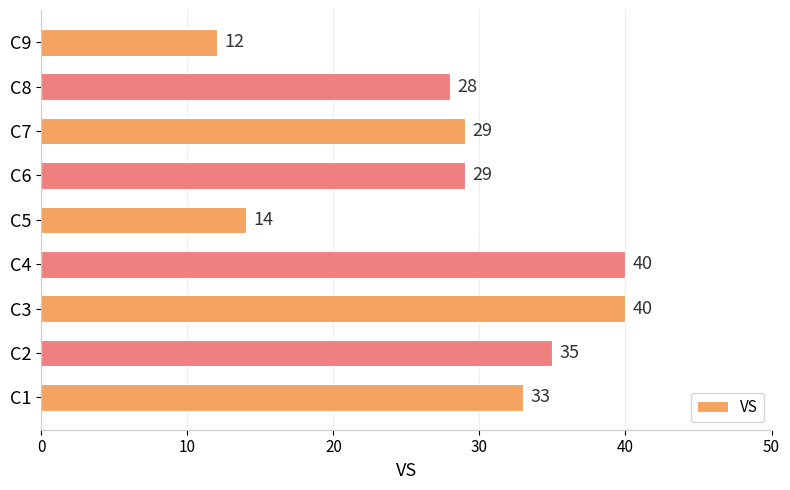

What is the change in value from C3 to C8?

-12